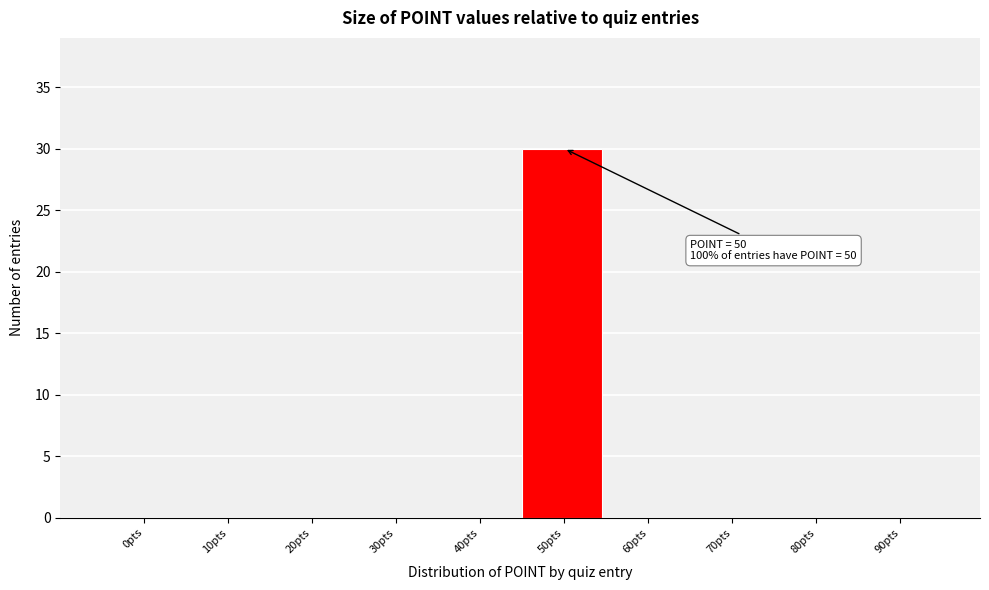

Reading left to right, transcribe all the data shown in this chart.

0pts=0	10pts=0	20pts=0	30pts=0	40pts=0	50pts=30	60pts=0	70pts=0	80pts=0	90pts=0